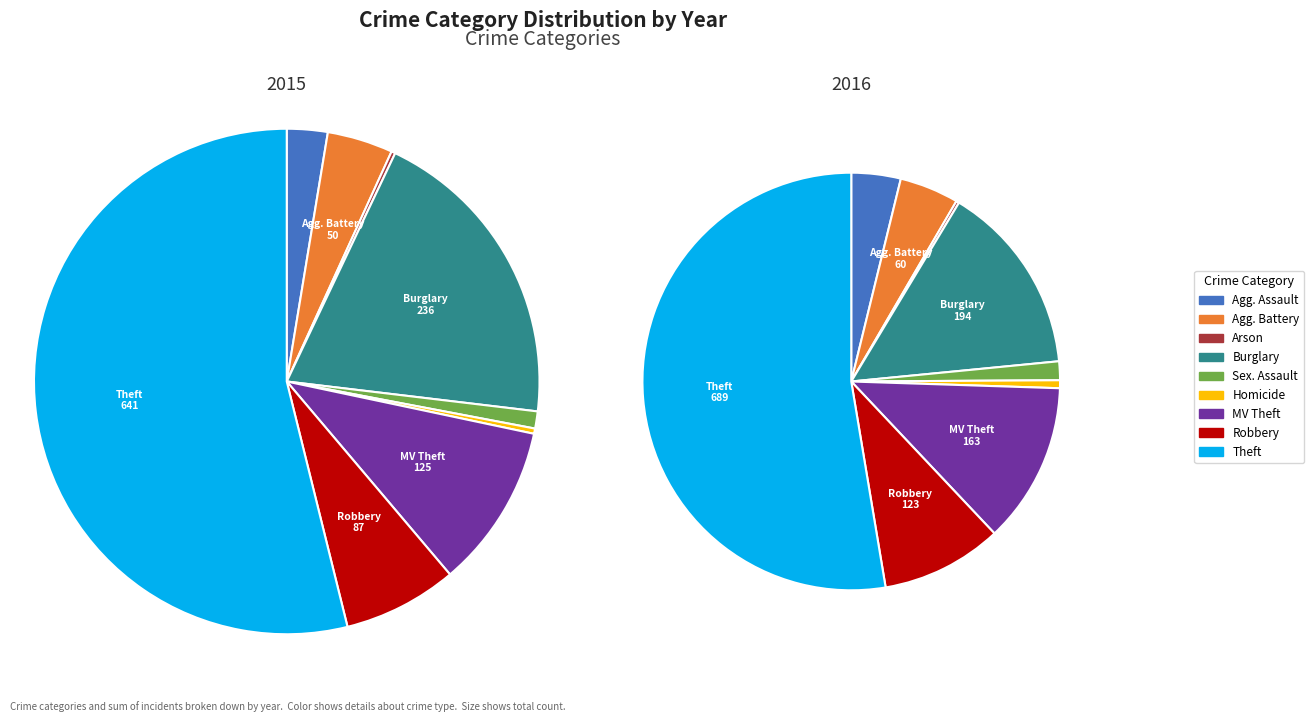

To the nearest percent, what portion does Criminal Sexual Assault represent?

1%